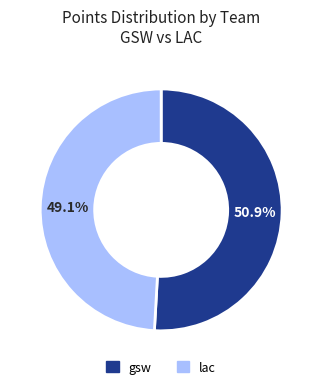

What portion of the pie excludes lac?

50.9%